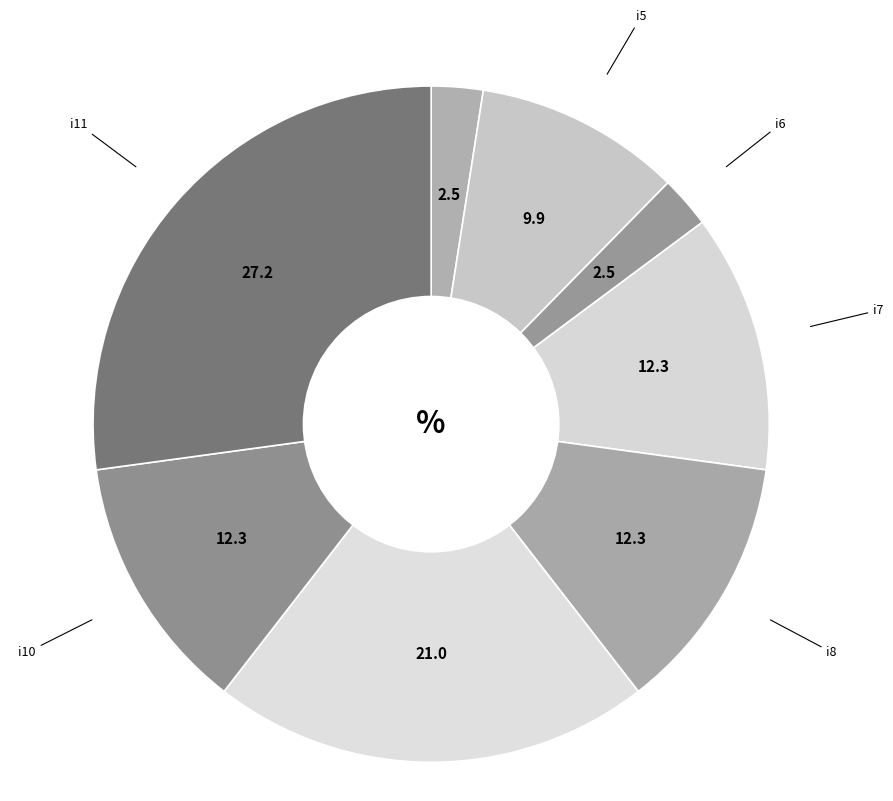

Is there any slice that represents more than half of the pie?

No